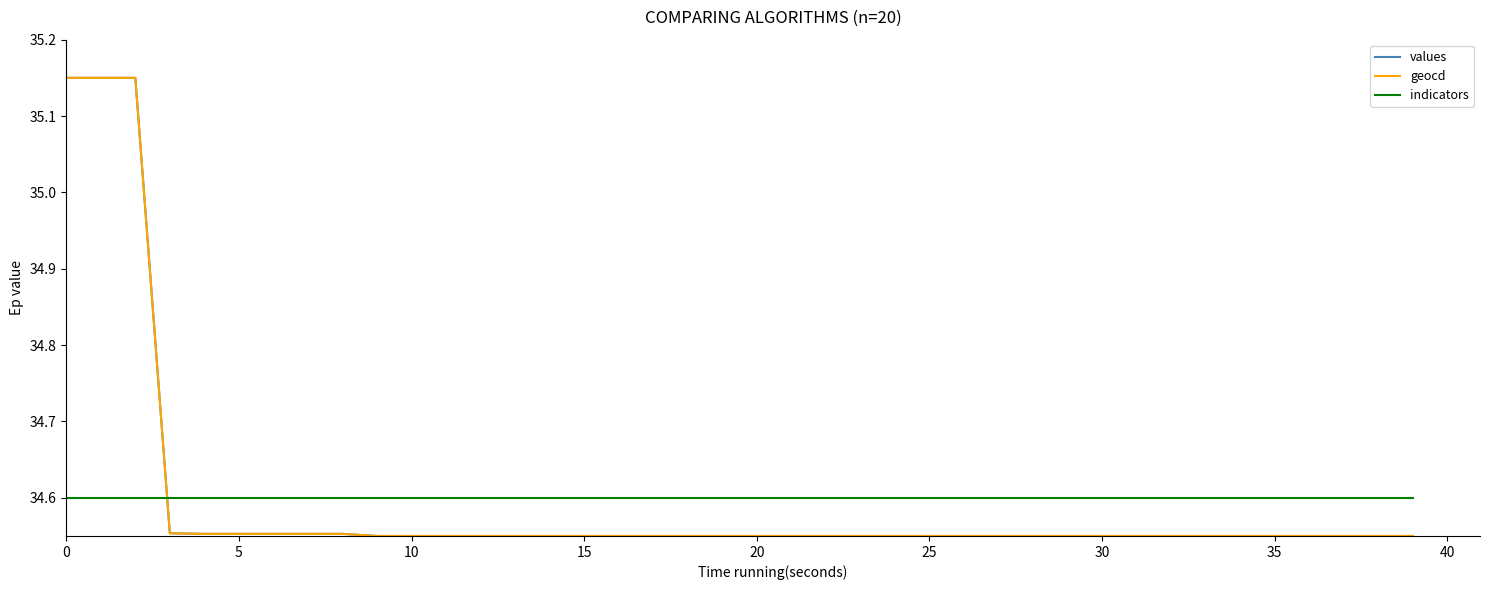

How many intersections are there between indicators and values?

1